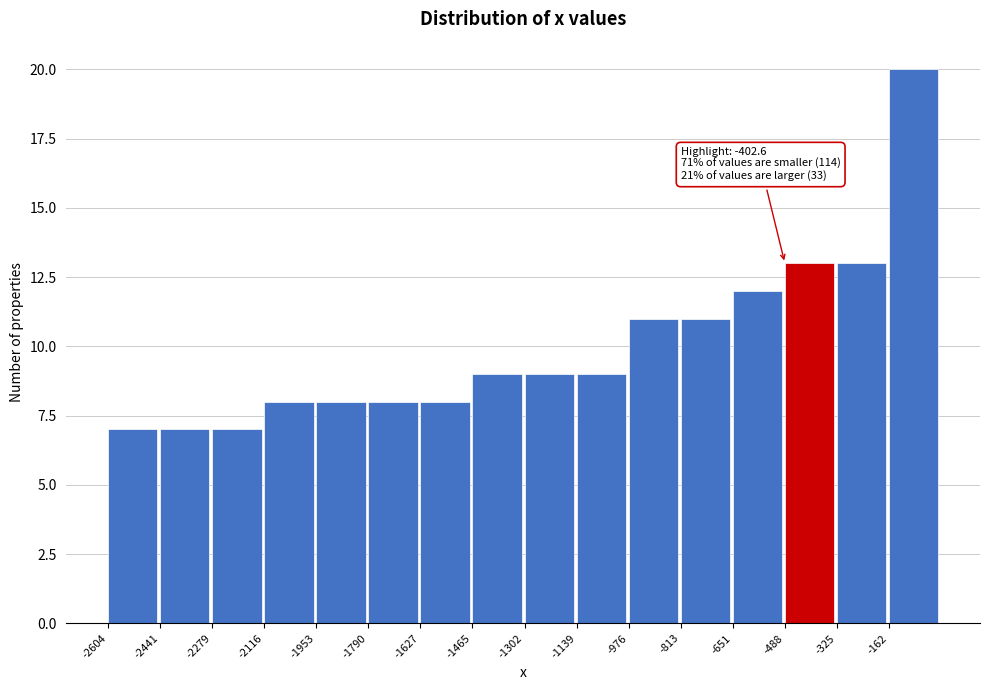

Which range on the x-axis has the tallest bar?

-160 to 0